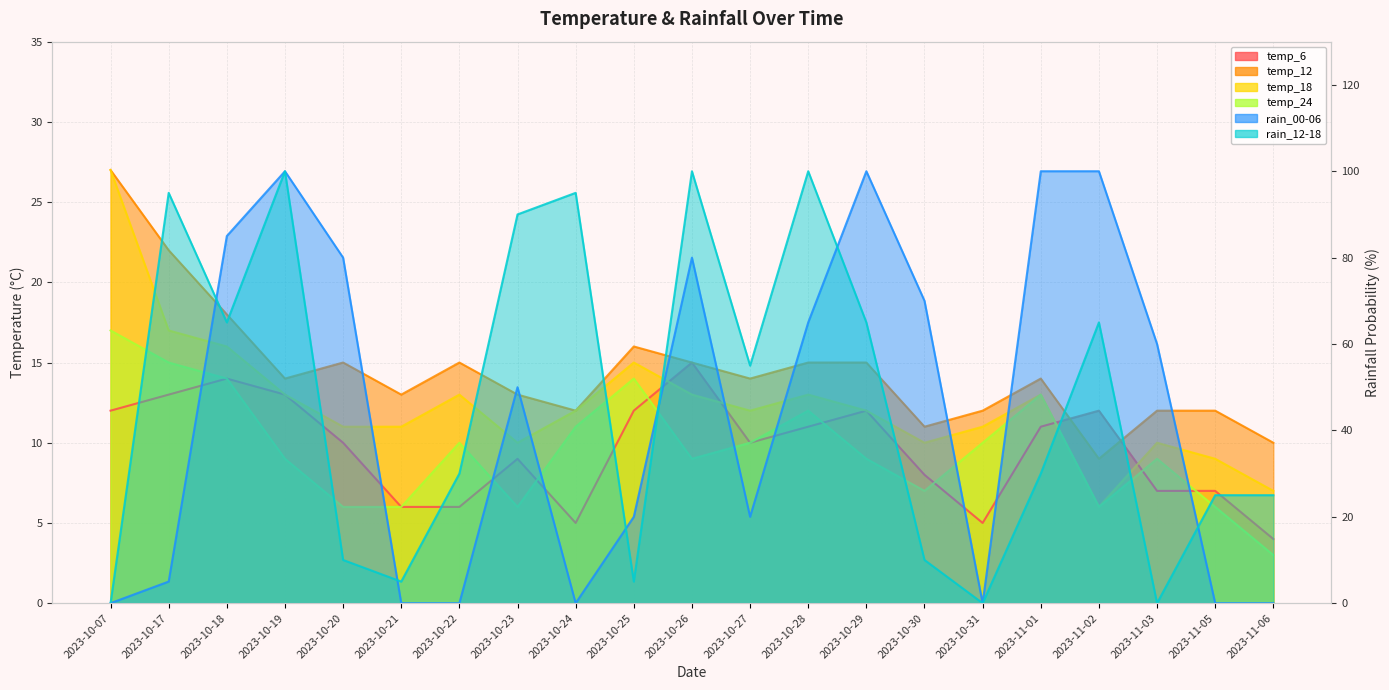

How many lines are shown in the chart?

6